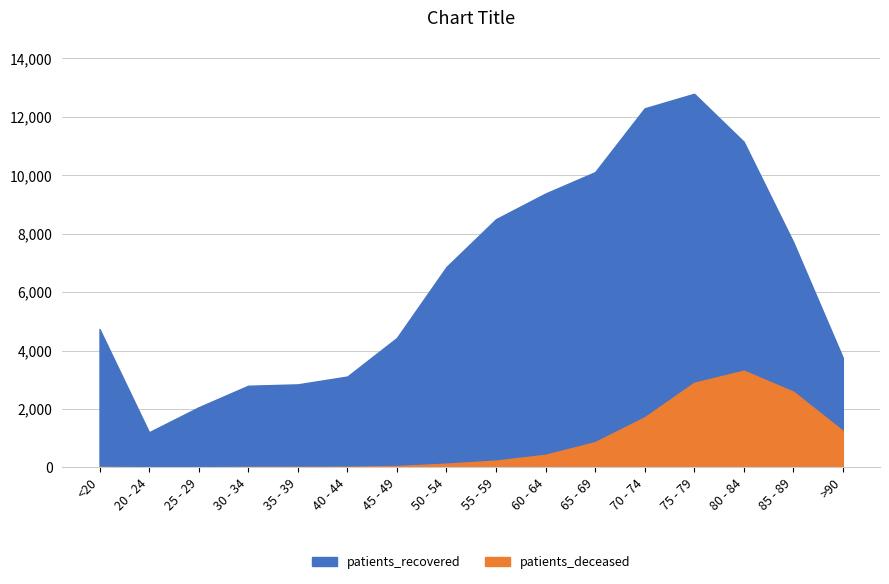

What is the smallest value displayed?

3